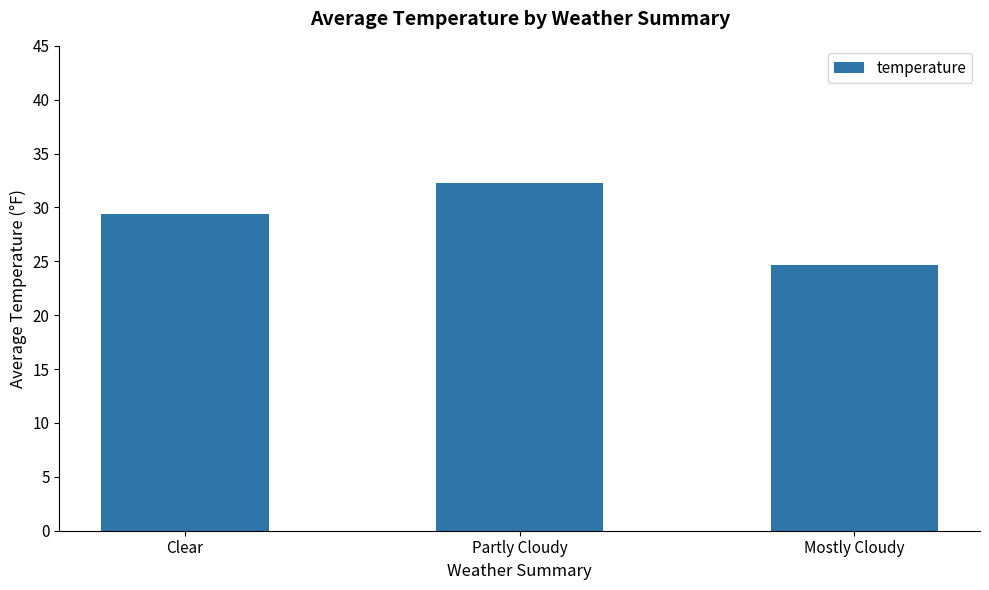

Reading left to right, transcribe all the data shown in this chart.

Clear=29.4	Partly Cloudy=32.3	Mostly Cloudy=24.7